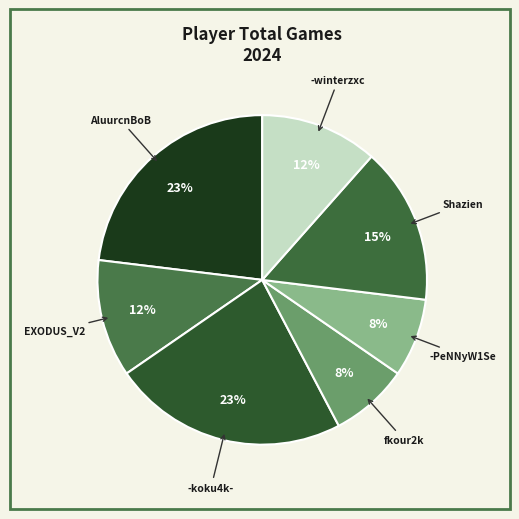

To the nearest percent, what is the average slice percentage?

14%